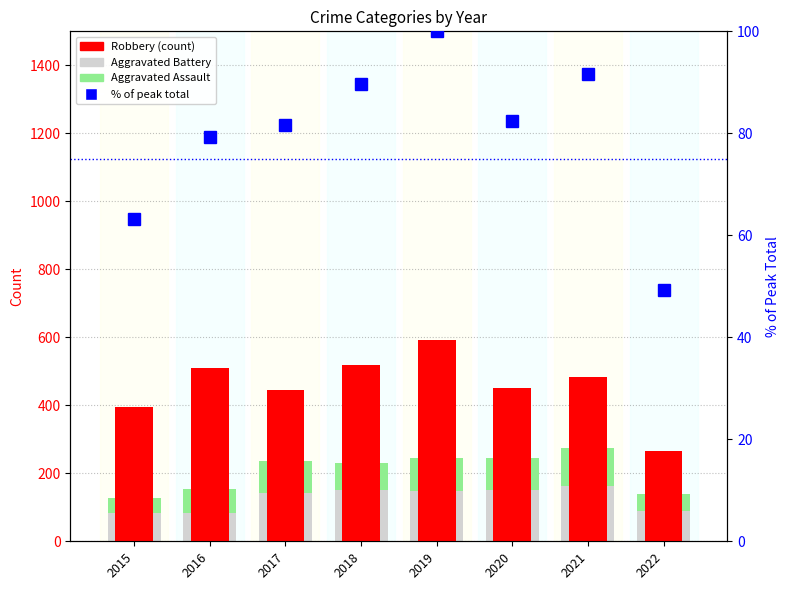

Where is Robbery nearest to the value 429?

2017